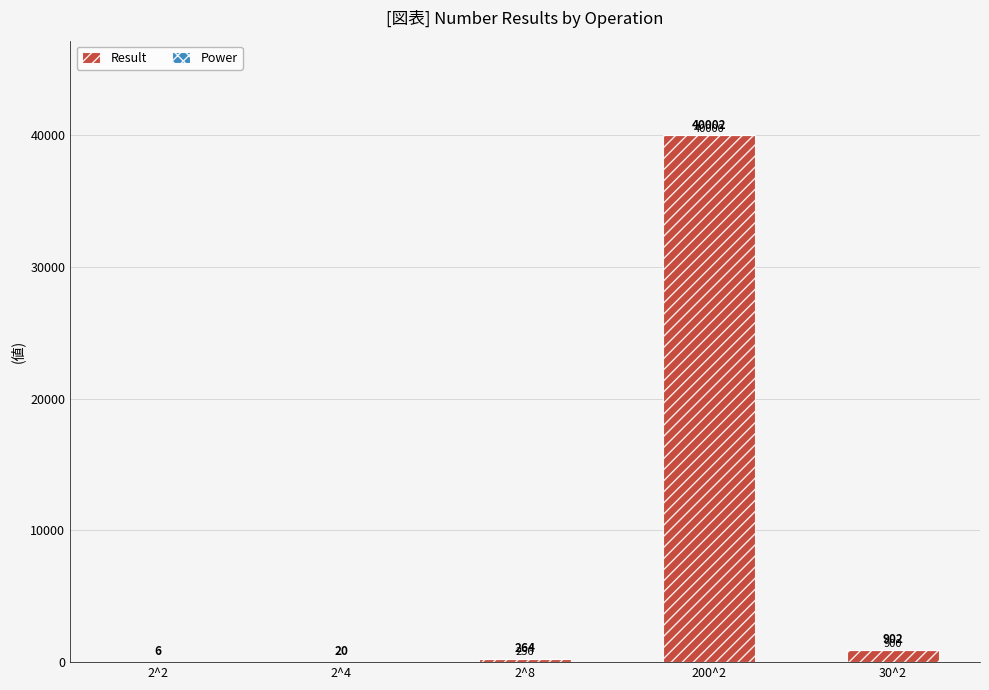

What is the total value across all series at 2^8?

264